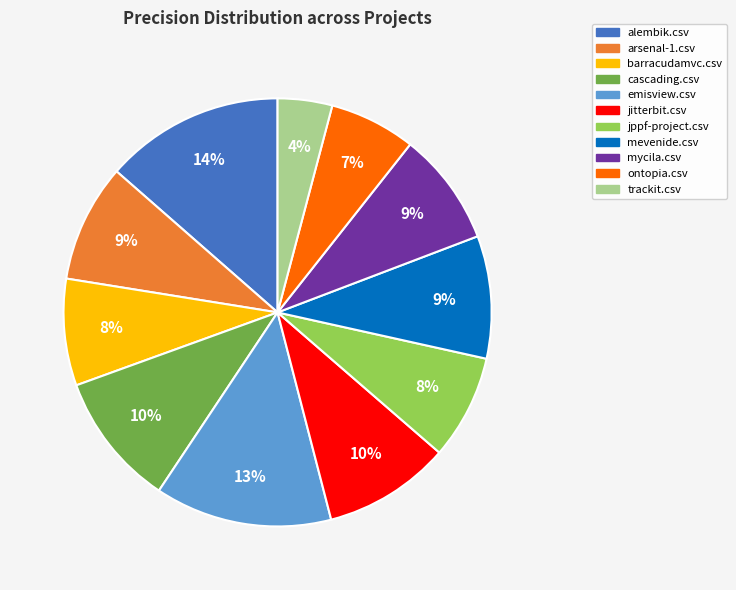

Which has a higher value, mevenide.csv or cascading.csv?

cascading.csv